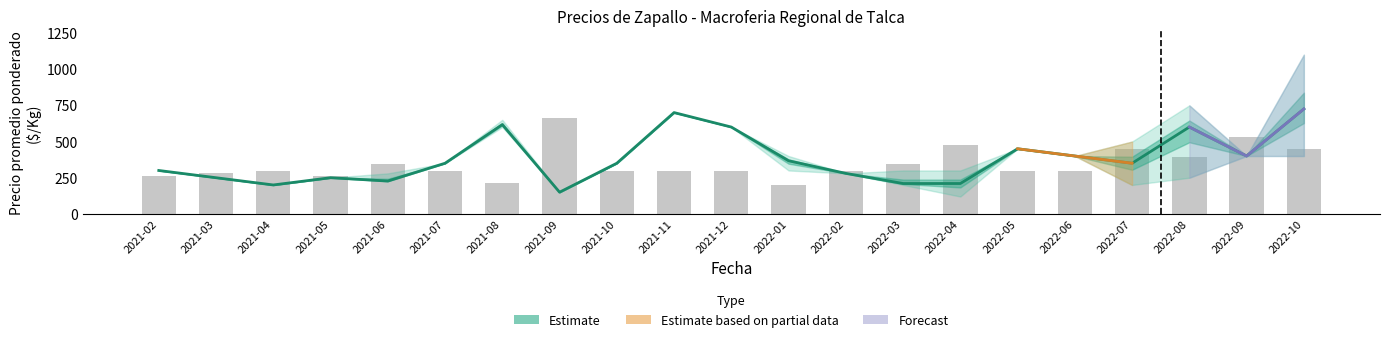

What is the minimum value for Volumen (scaled)?

198.0